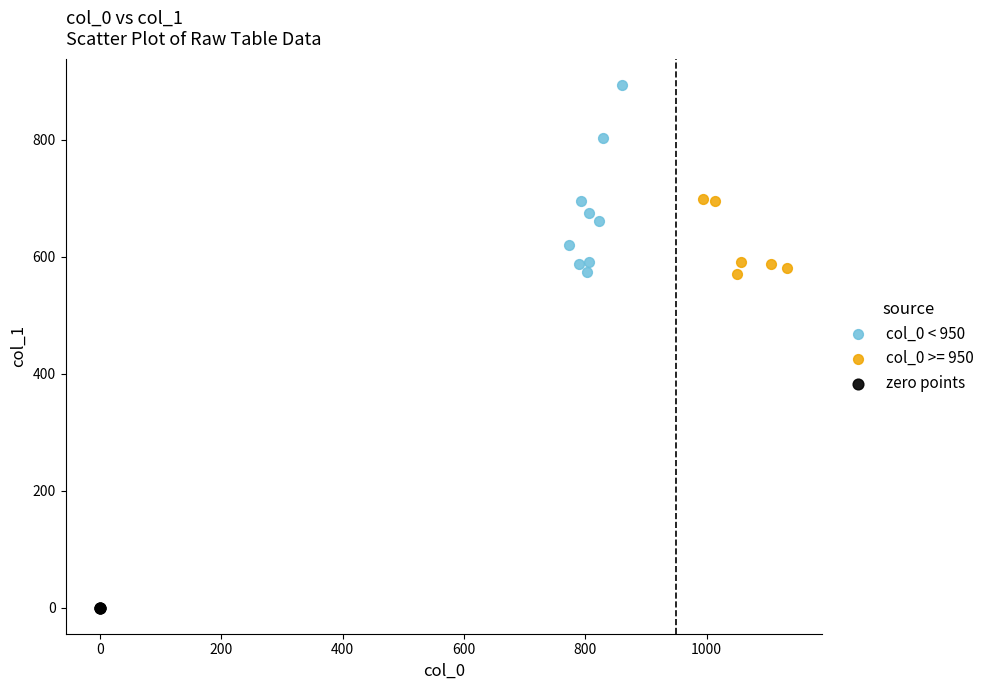

Which series reaches the maximum Y coordinate?

col_0 < 950